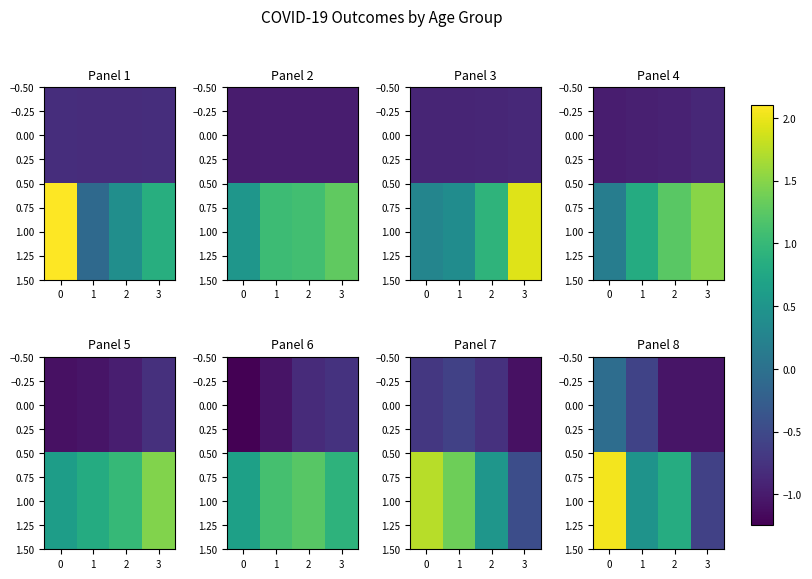

What is the difference between the second highest and minimum values in the 1.00 series?

1.4